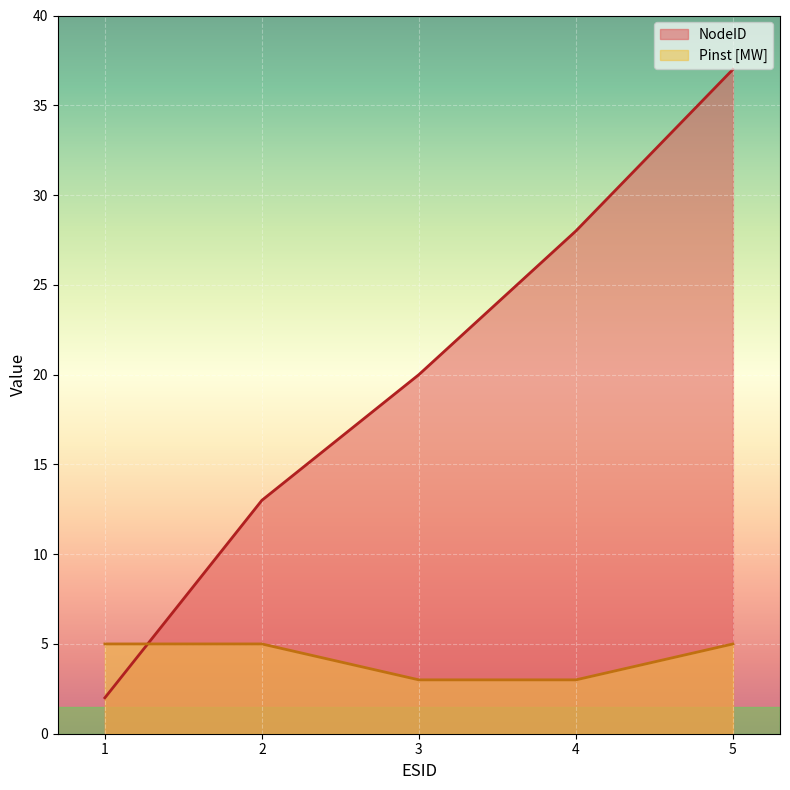

True or false: NodeID has a value of 20 at 3.

True